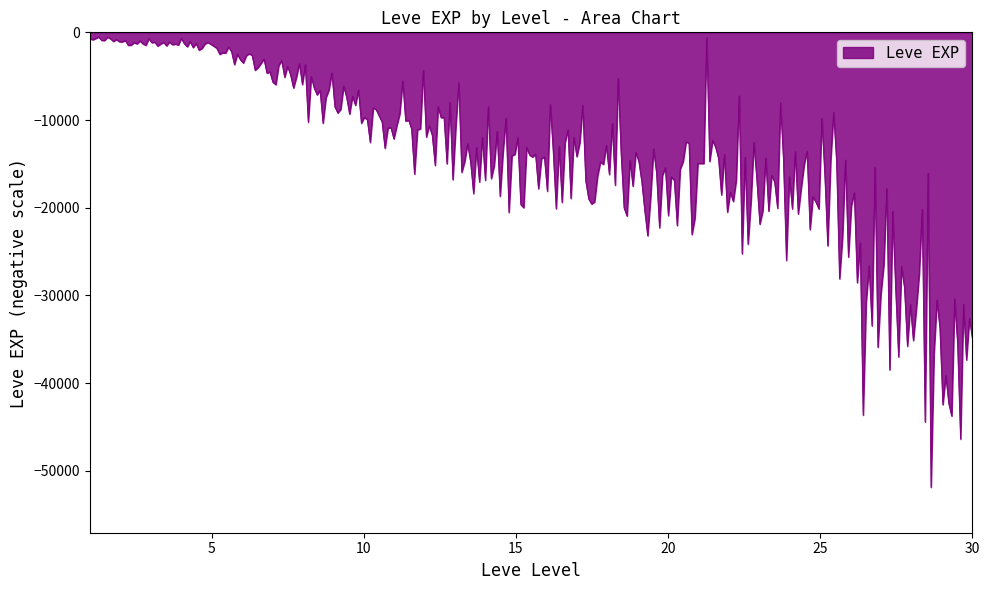

What is the difference between the maximum and minimum values?

51356.7